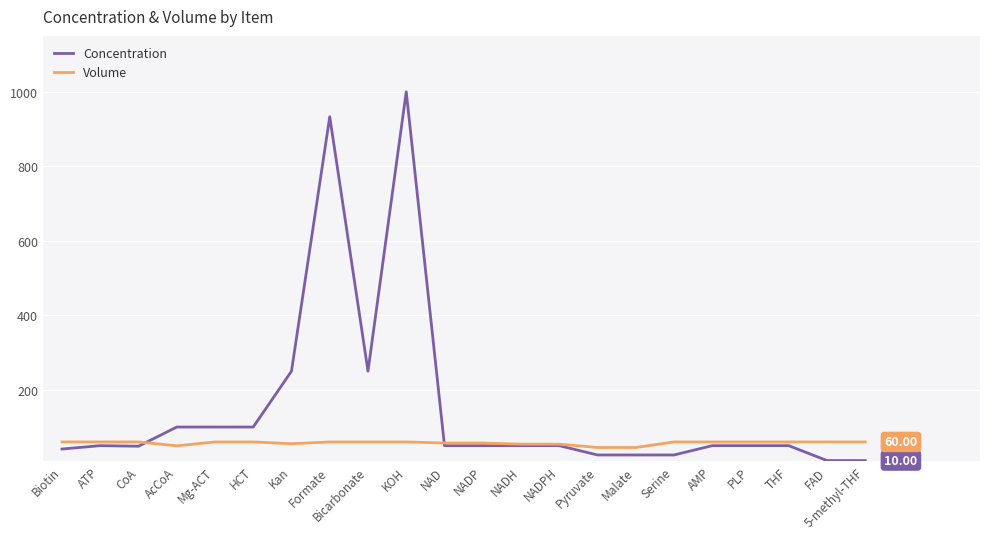

The Volume series shows 45.0 at Malate. True or false?

True